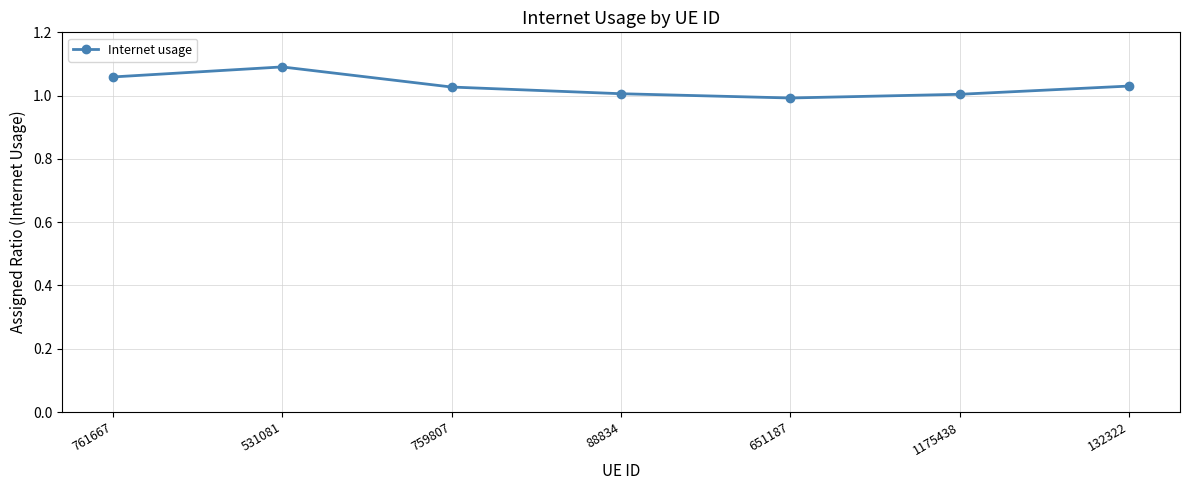

Is this an area chart (filled region under the line)?

No